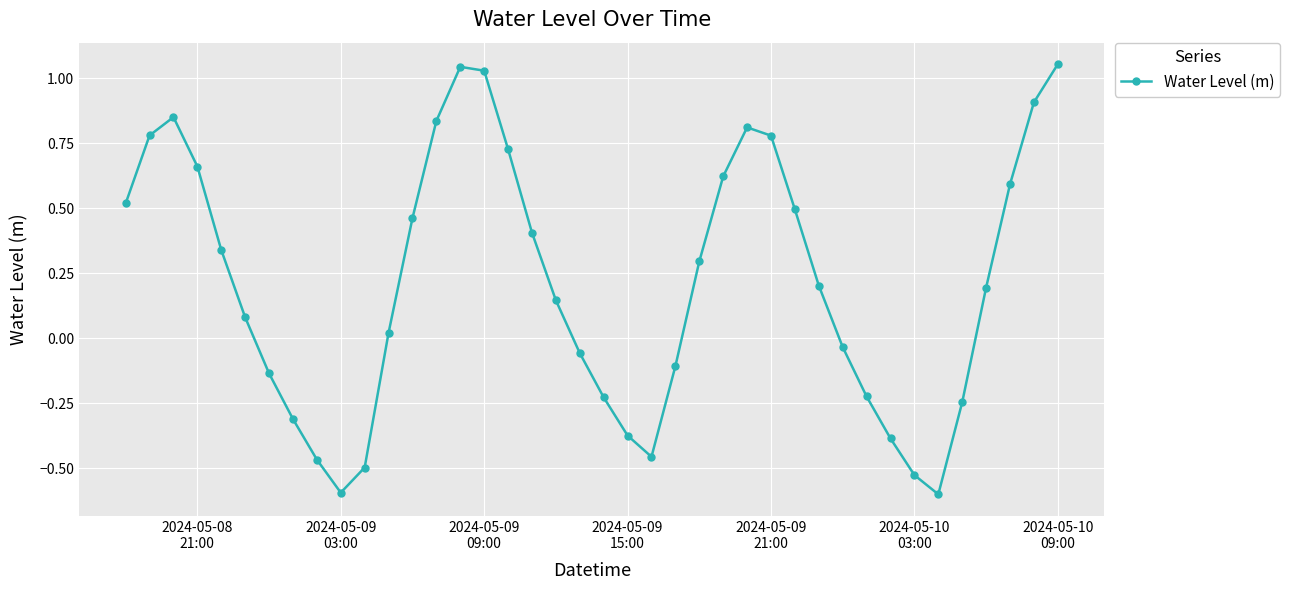

True or false: the data has more than 0 interior local peaks.

True